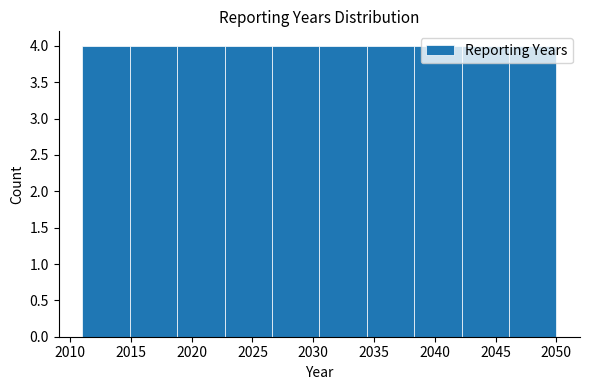

Reading left to right, list every bar in this chart as the range it spans on the x-axis followed by its height. Neither the bar edges nor the heights are printed on the chart, so give them approximately, as read against the axes.

2011.0 to 2014.9: 4
2014.9 to 2018.8: 4
2018.8 to 2022.7: 4
2022.7 to 2026.6: 4
2026.6 to 2030.5: 4
2030.5 to 2034.4: 4
2034.4 to 2038.3: 4
2038.3 to 2042.2: 4
2042.2 to 2046.1: 4
2046.1 to 2050.0: 4